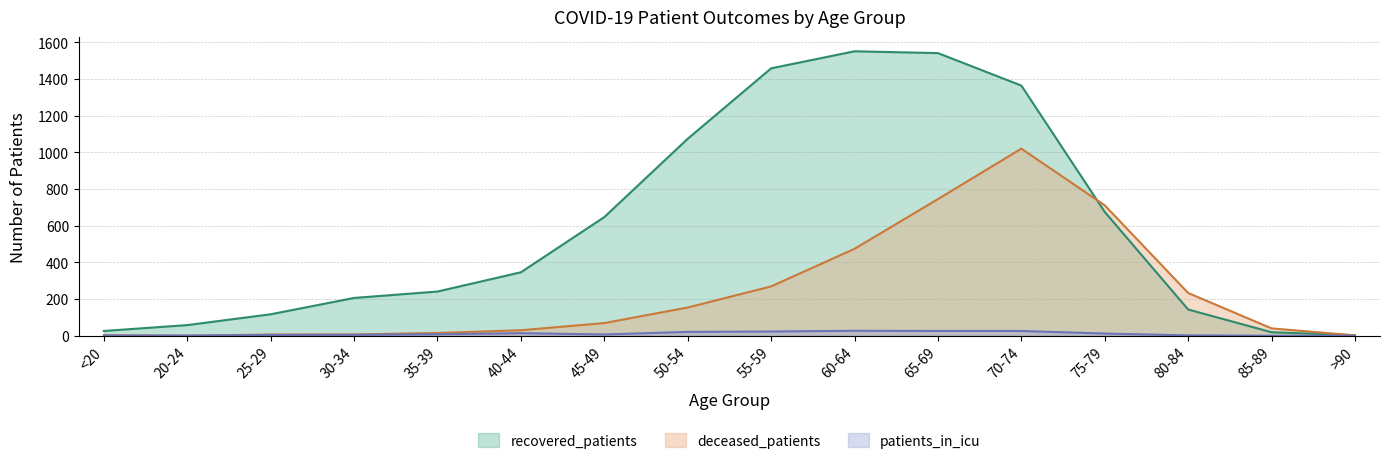

Reading right to left, extract all data points from this chart.

recovered_patients: 3	19	143	675	1364	1541	1551	1458	1074	647	346	241	206	117	58	26
deceased_patients: 2	40	233	711	1020	745	474	269	154	69	30	15	7	7	0	3
patients_in_icu: 0	0	2	12	26	26	27	23	21	7	14	8	5	4	1	1